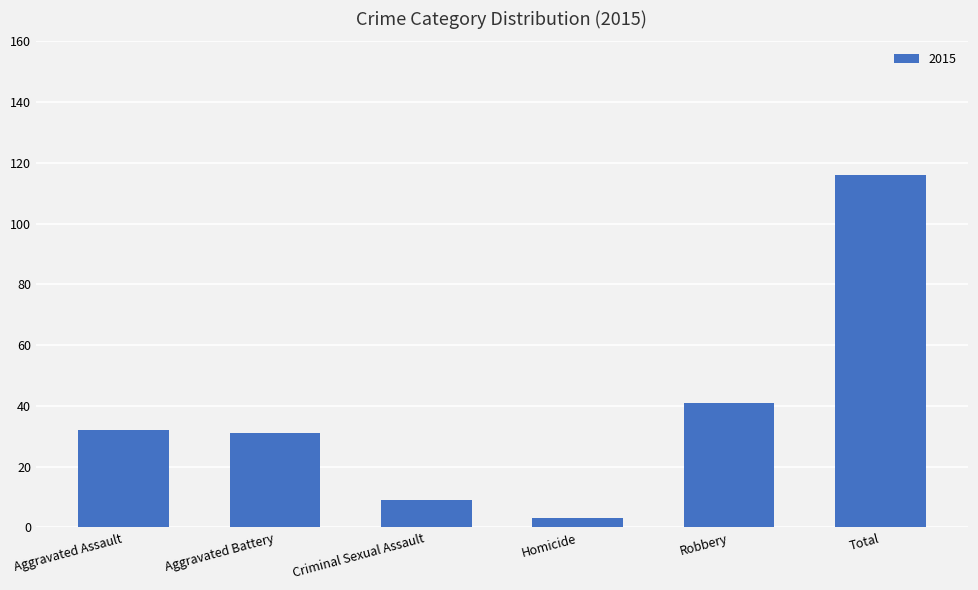

Read the value at Criminal Sexual Assault.

9